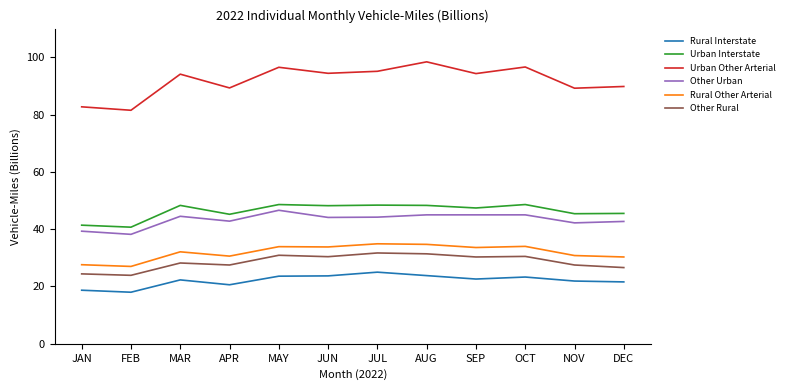

The Urban Other Arterial series shows 89.8 at DEC. True or false?

True